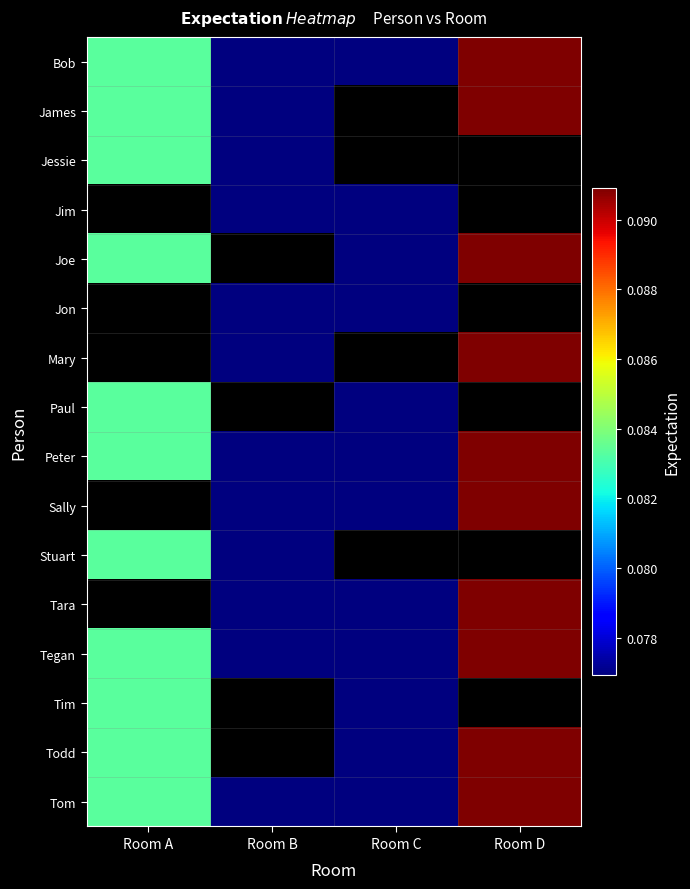

What is the sum of all Tegan values?

0.3